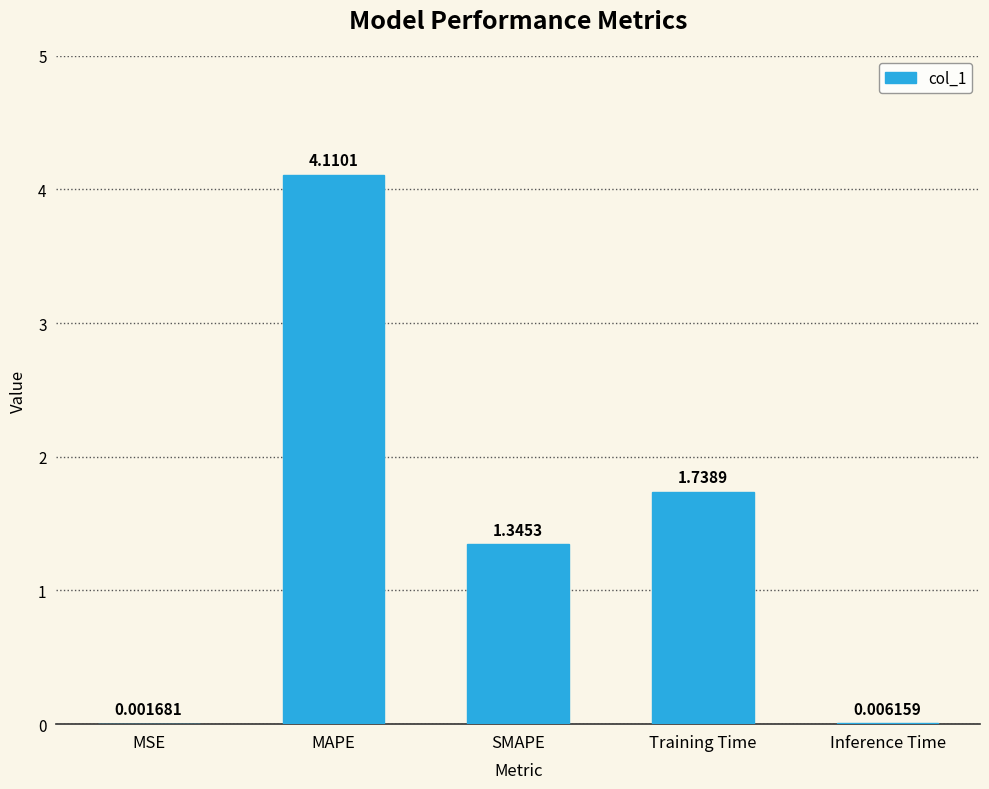

How many data points does each series have?

5